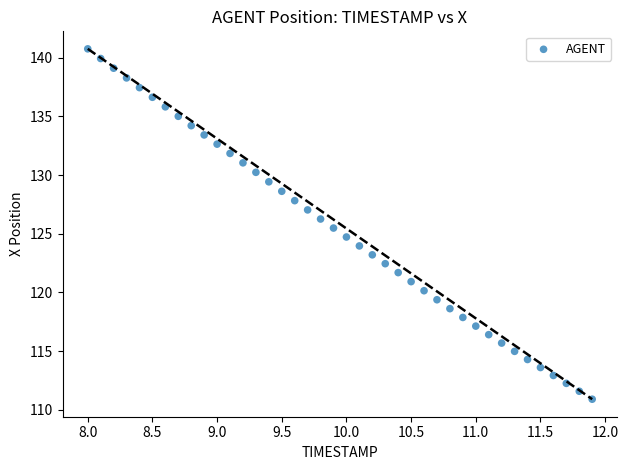

What is the range of Y values (max minus min)?

29.8